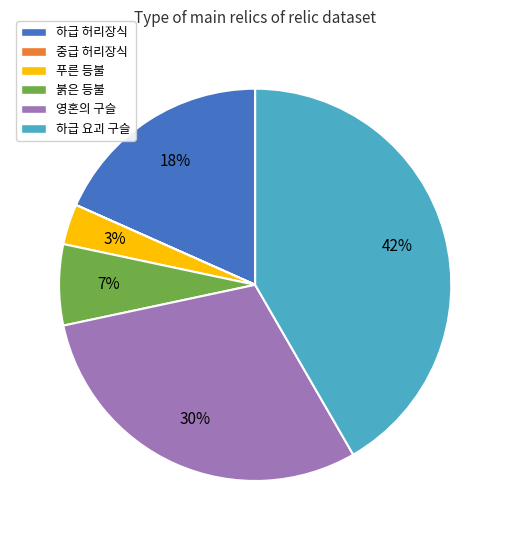

Which slice is the largest?

하급 요괴 구슬